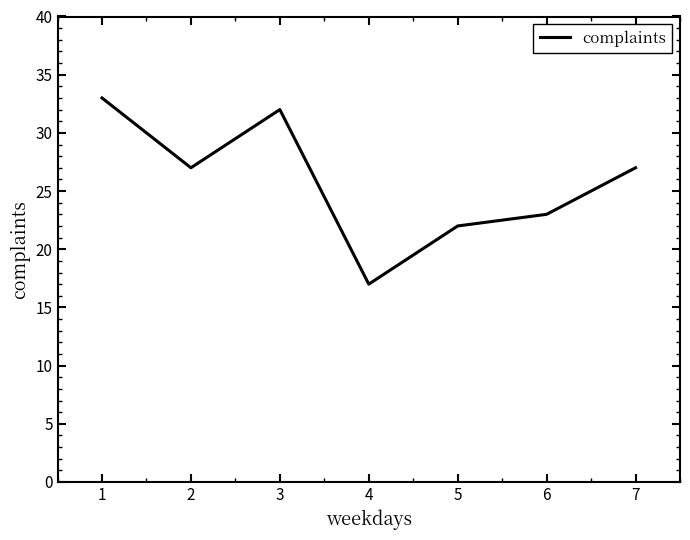

Reading left to right, transcribe all the data shown in this chart.

33	27	32	17	22	23	27